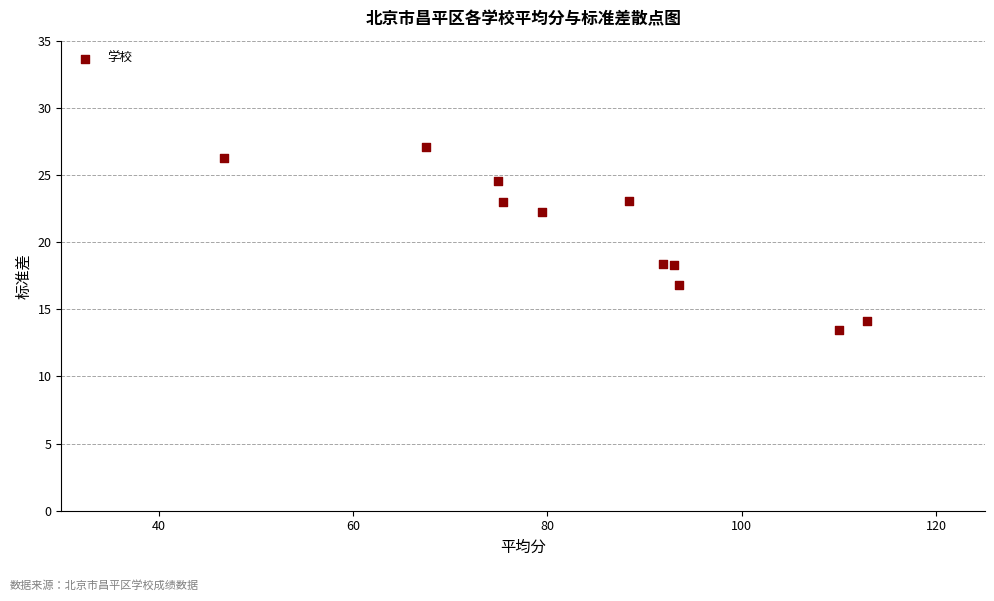

What is the average Y value?

20.7